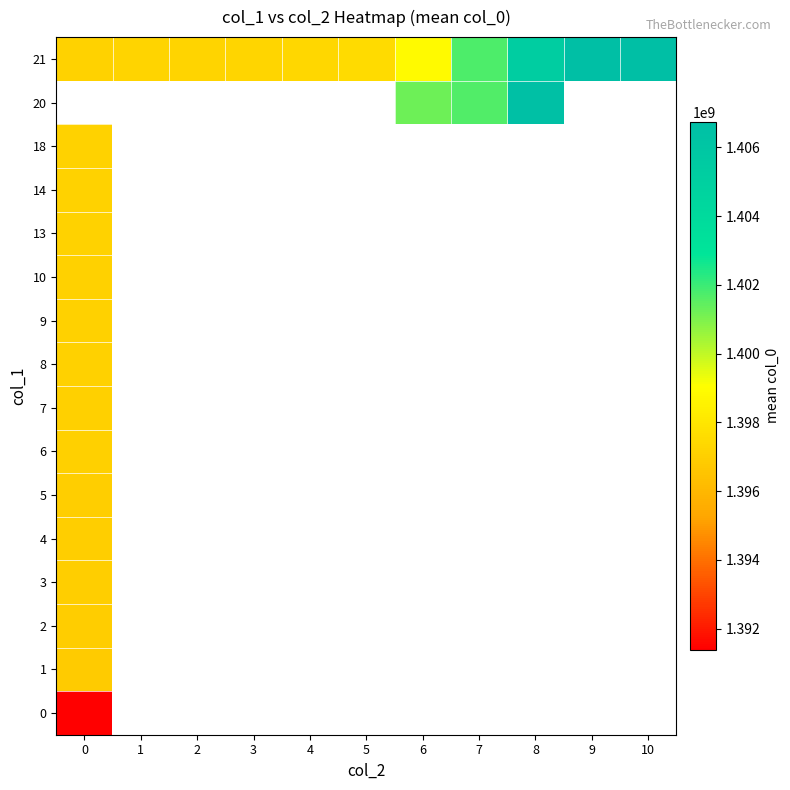

How many categories are shown in the chart?

11